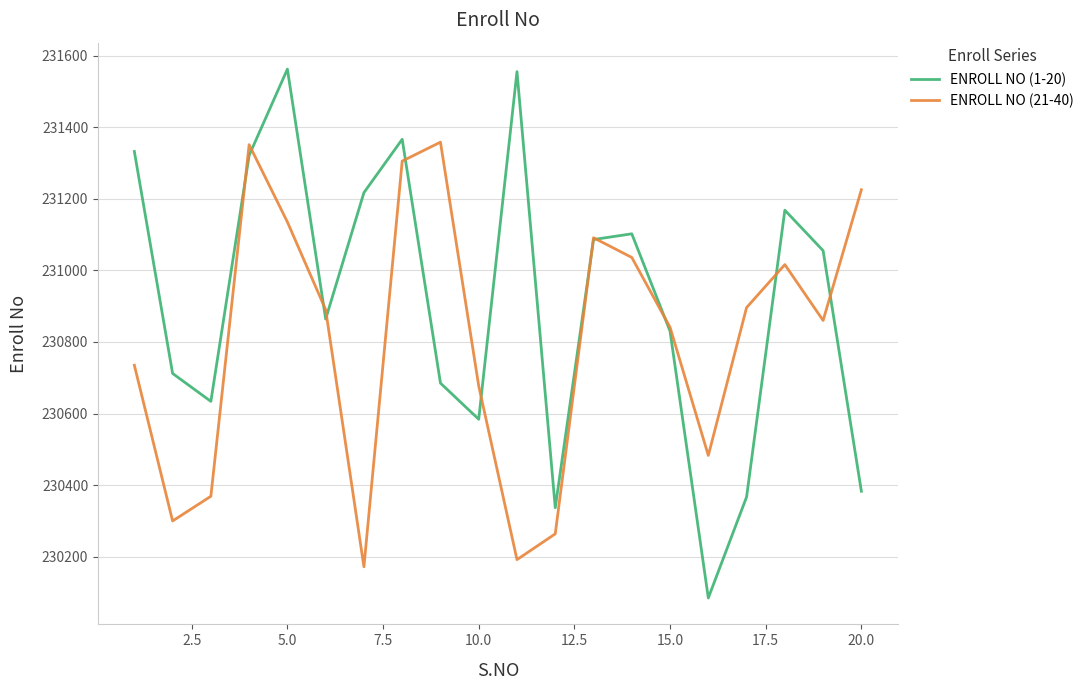

How many distinct data groups are displayed?

2